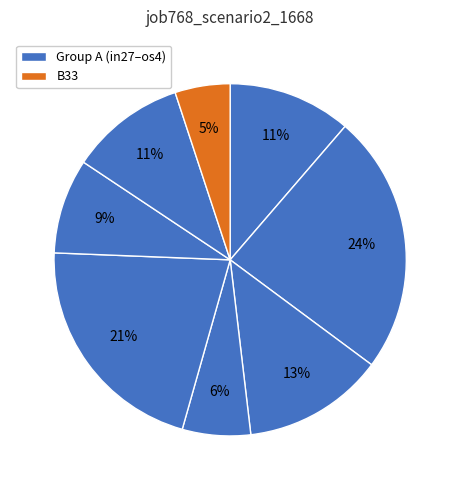

Rank the categories by value from lowest to highest.

B33, cn12, os4, in4, in27, B11, B54, B14